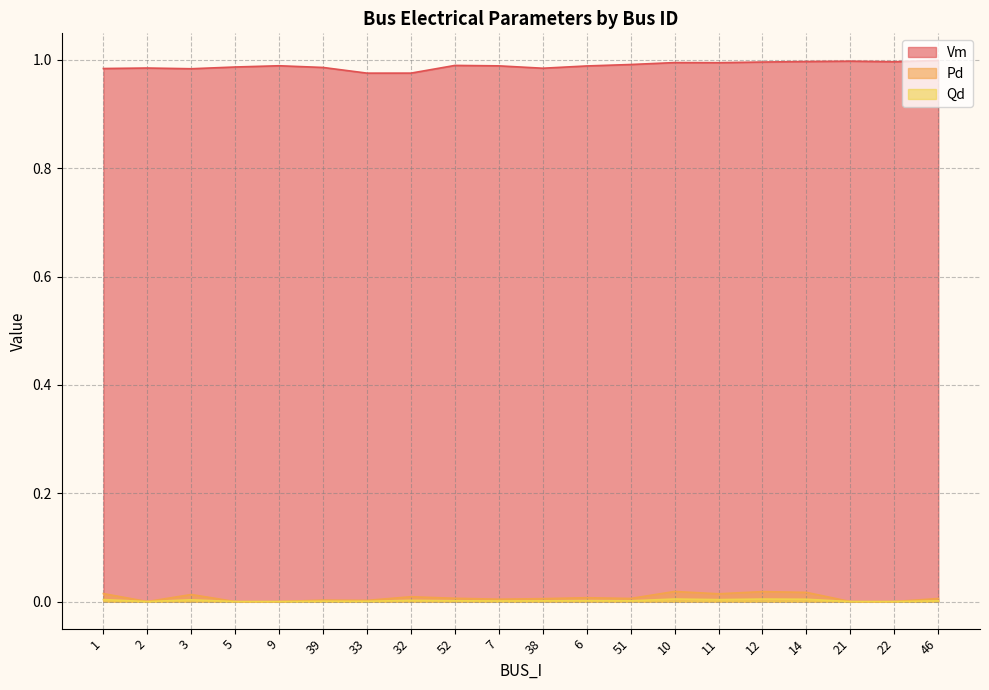

What is the maximum value shown in the chart?

1.0